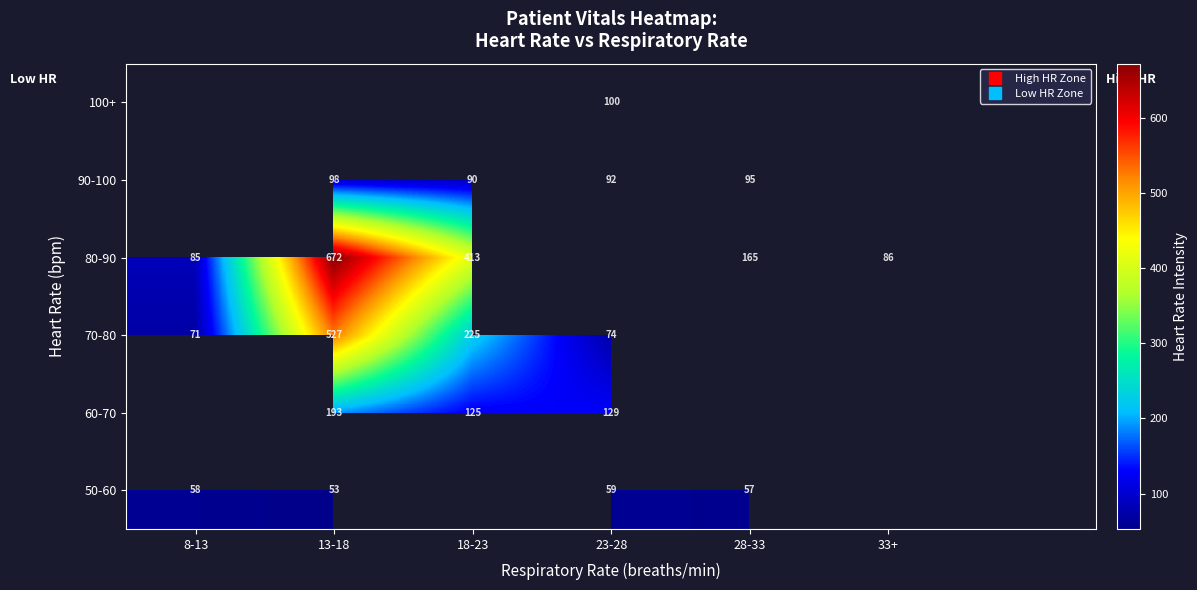

At which category does the chart reach its minimum across all series?

13-18